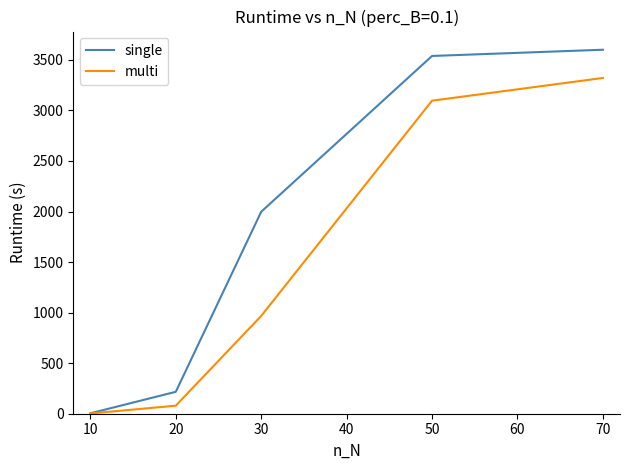

Where is multi nearest to the value 1661?

30